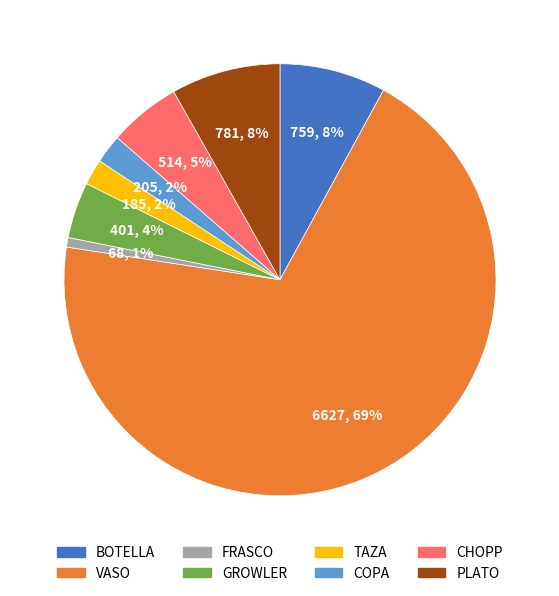

What percentage is the TAZA slice, to the nearest percent?

2%